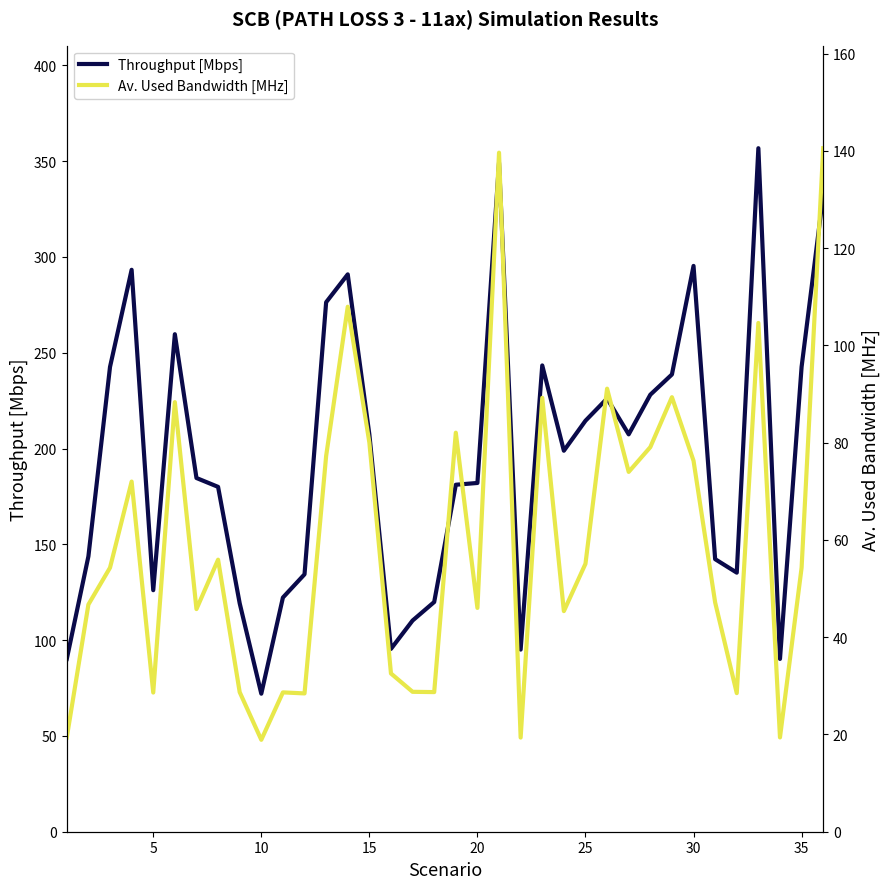

What is the maximum value for Av. Used Bandwidth [MHz]?

140.6